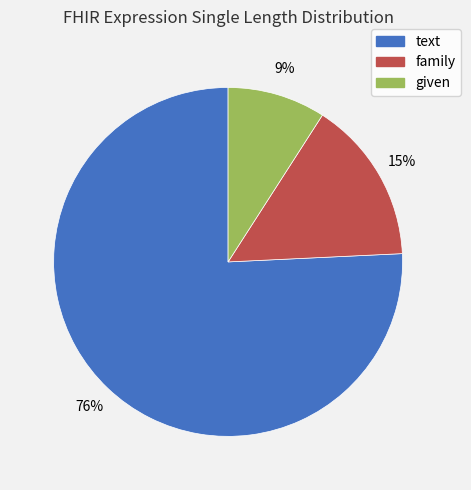

To the nearest percent, what is the difference between the largest and smallest slice percentages?

67%